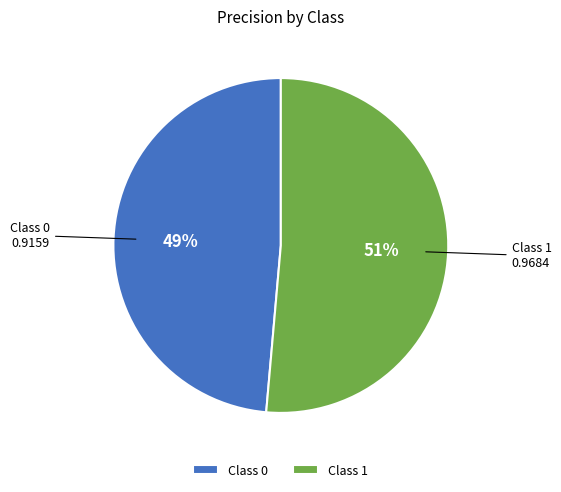

What percentage is the Class 0 slice, to the nearest percent?

49%